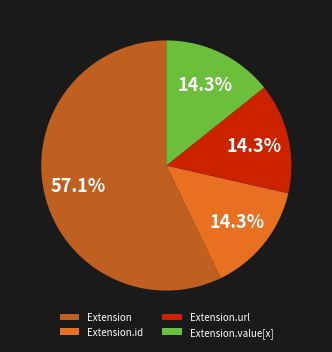

True or false: Extension.id accounts for 1% of the total.

False